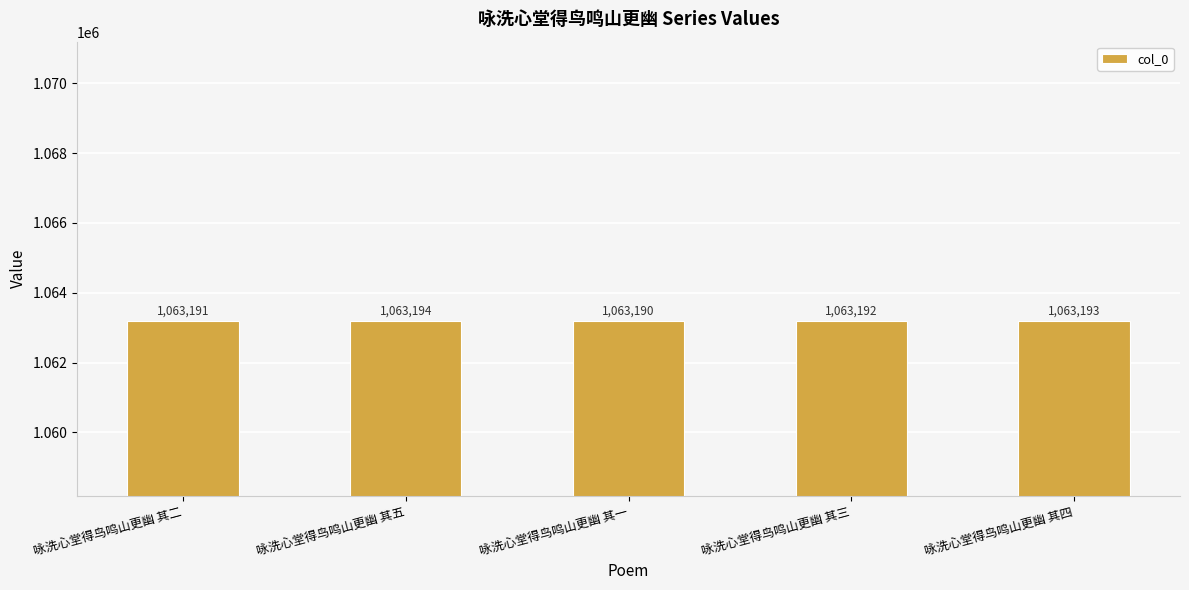

True or false: the data shows 1827610 at 咏洗心堂得鸟鸣山更幽 其四.

False